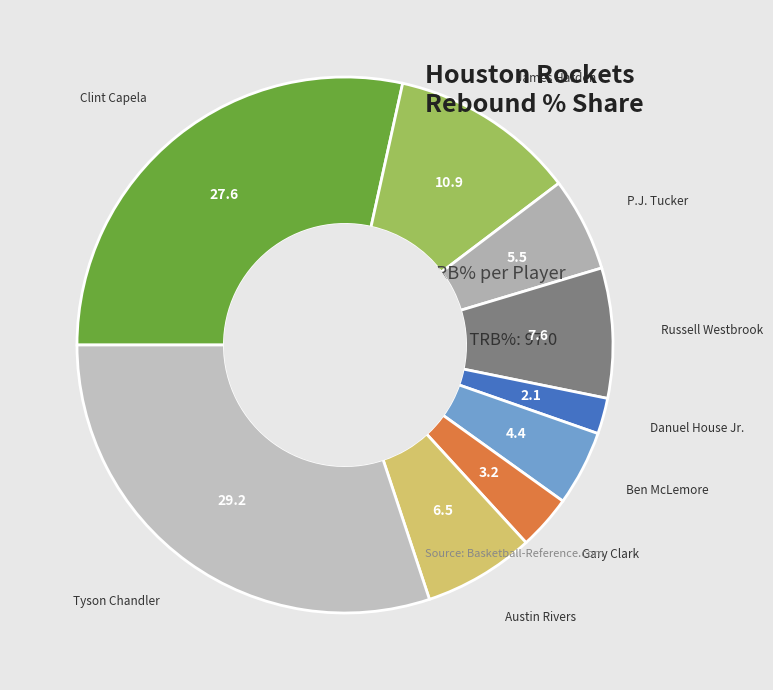

How many segments does this pie chart have?

9